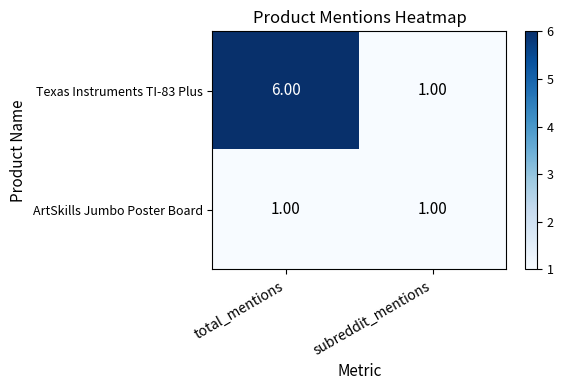

Is the value of Texas Instruments TI-83 Plus at total_mentions greater than the value of ArtSkills Jumbo Poster Board at total_mentions?

Yes